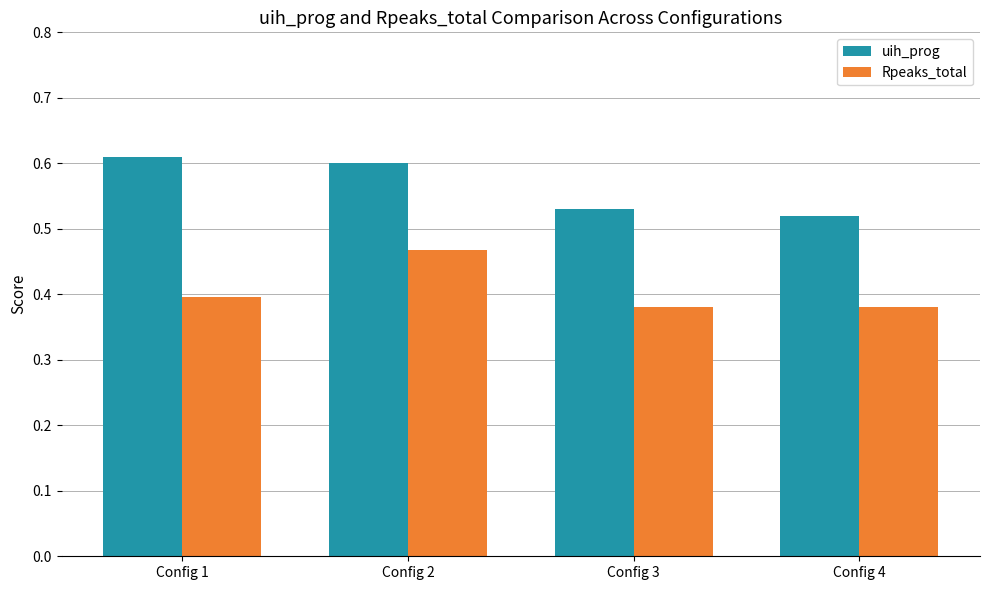

Count the Rpeaks_total values in the range 0 to 1.

4